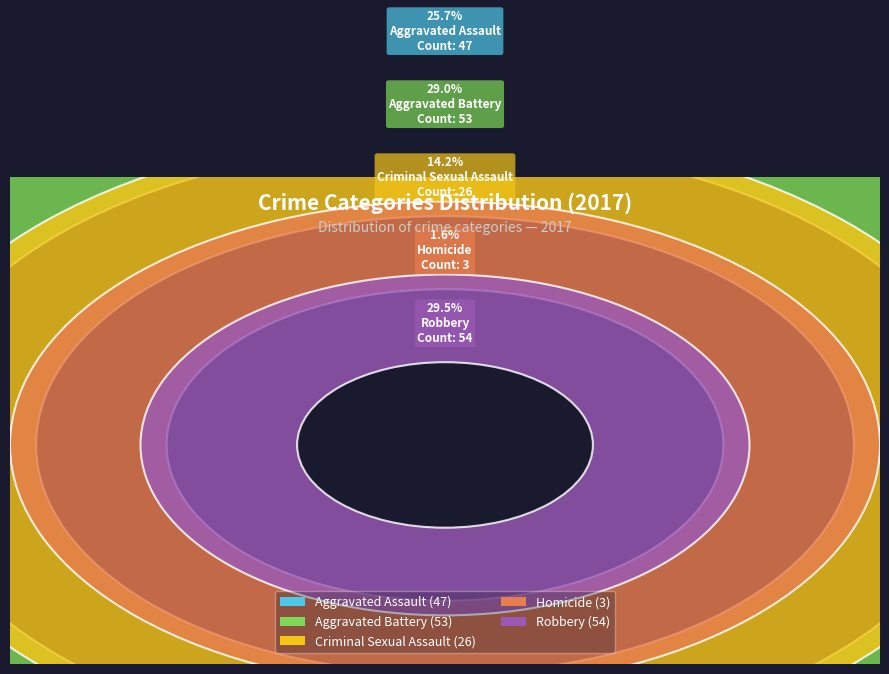

Is Aggravated Battery the majority of the pie?

No